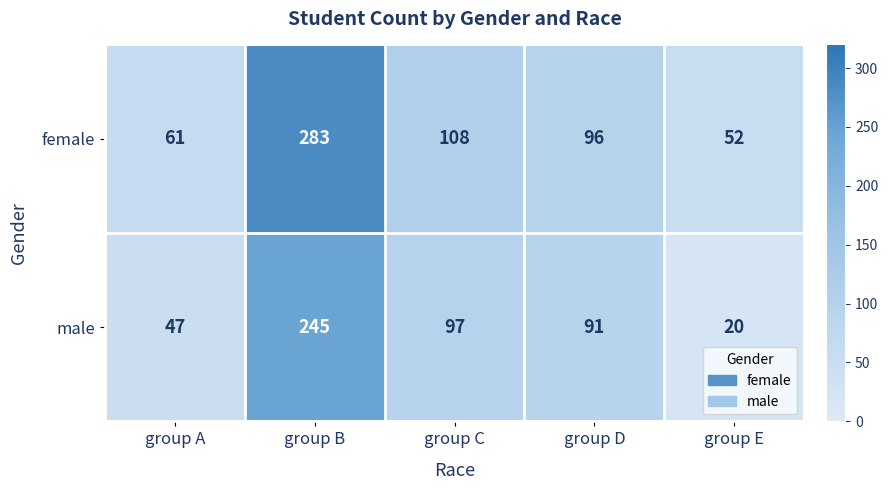

Read the male value at group D, to the nearest 5.

90